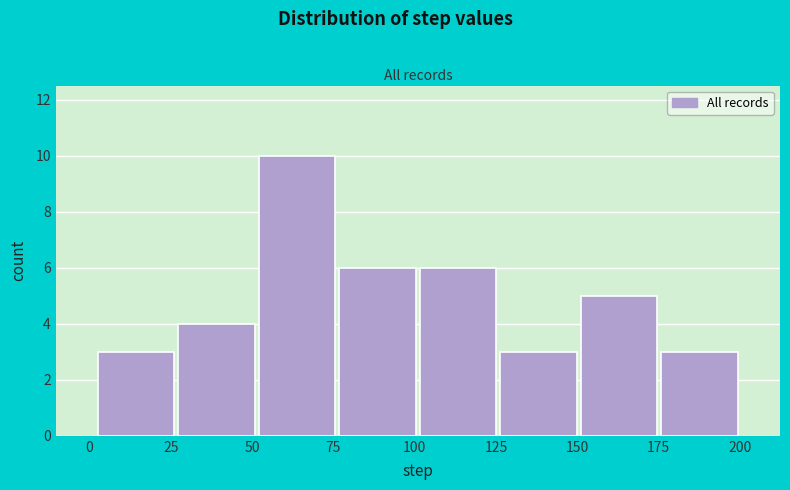

Which range on the x-axis has the tallest bar?

50 to 75